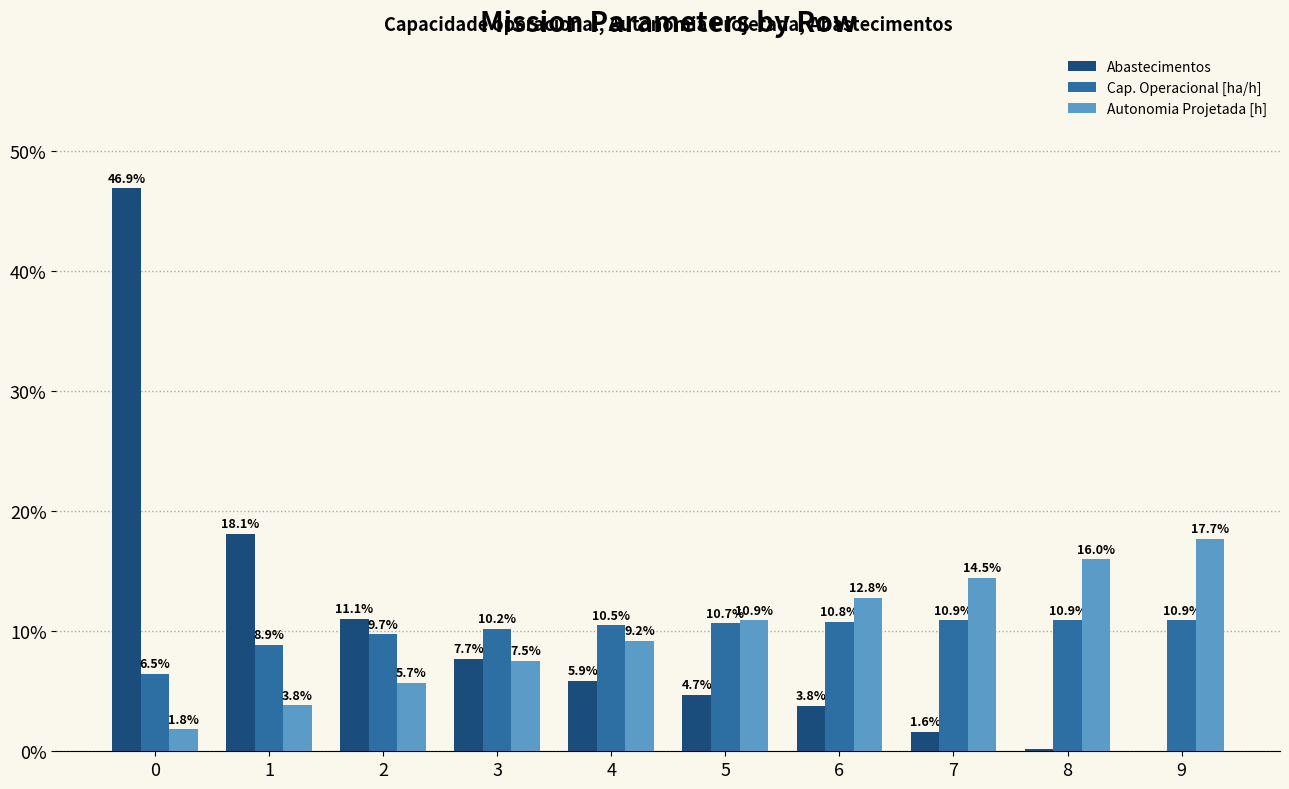

Which series has the largest range (max minus min)?

Abastecimentos